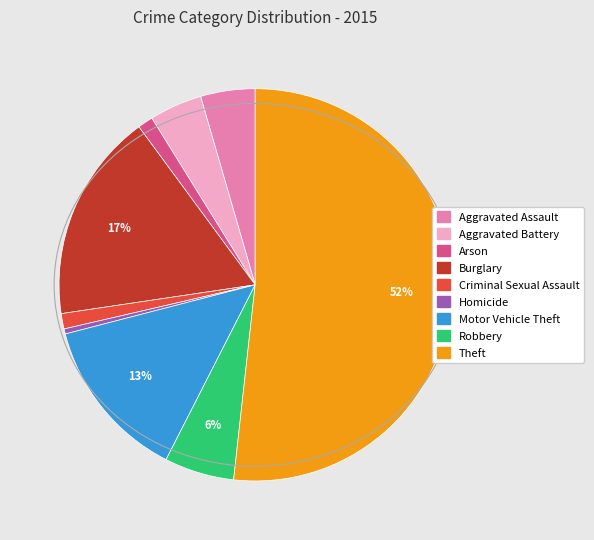

To the nearest percent, what portion does Arson represent?

1%